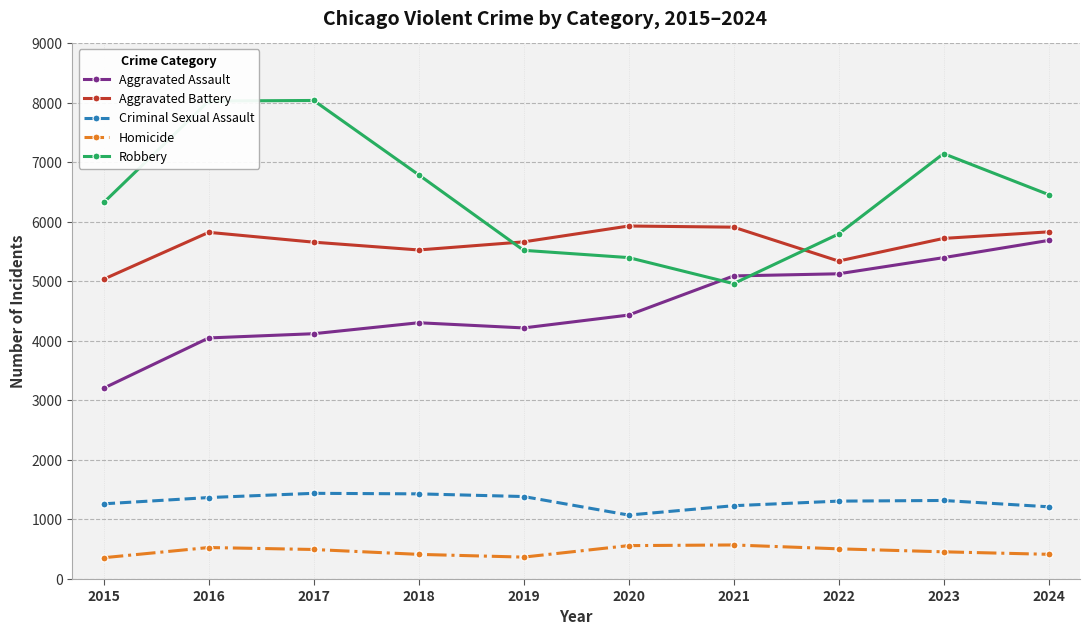

What is the difference between the maximum and minimum values in the Robbery series?

3075